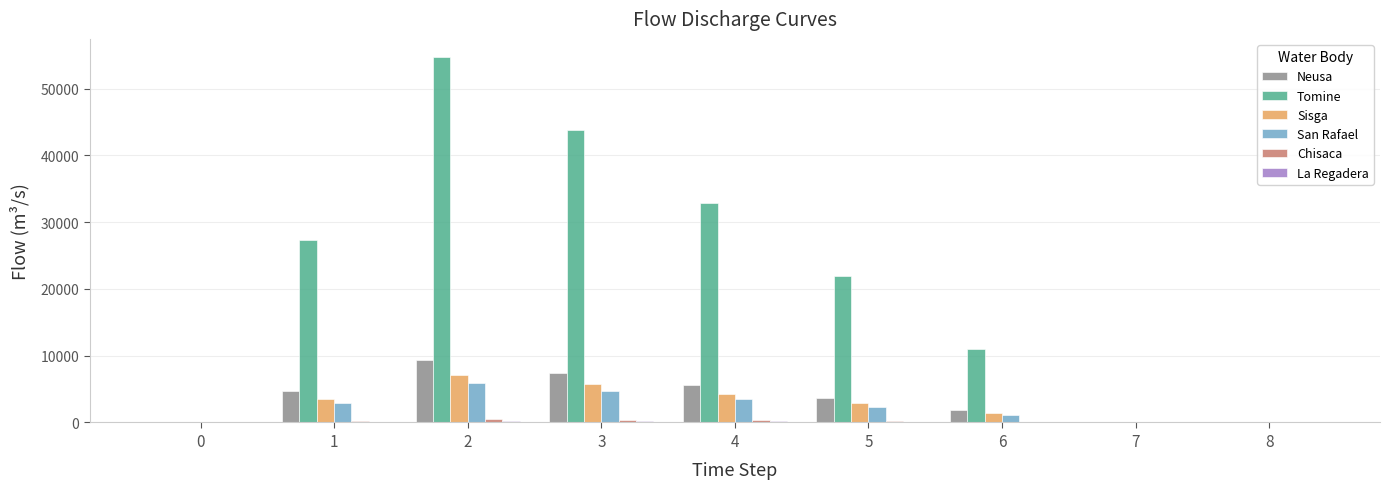

Where is Sisga nearest to the value 3576?

1